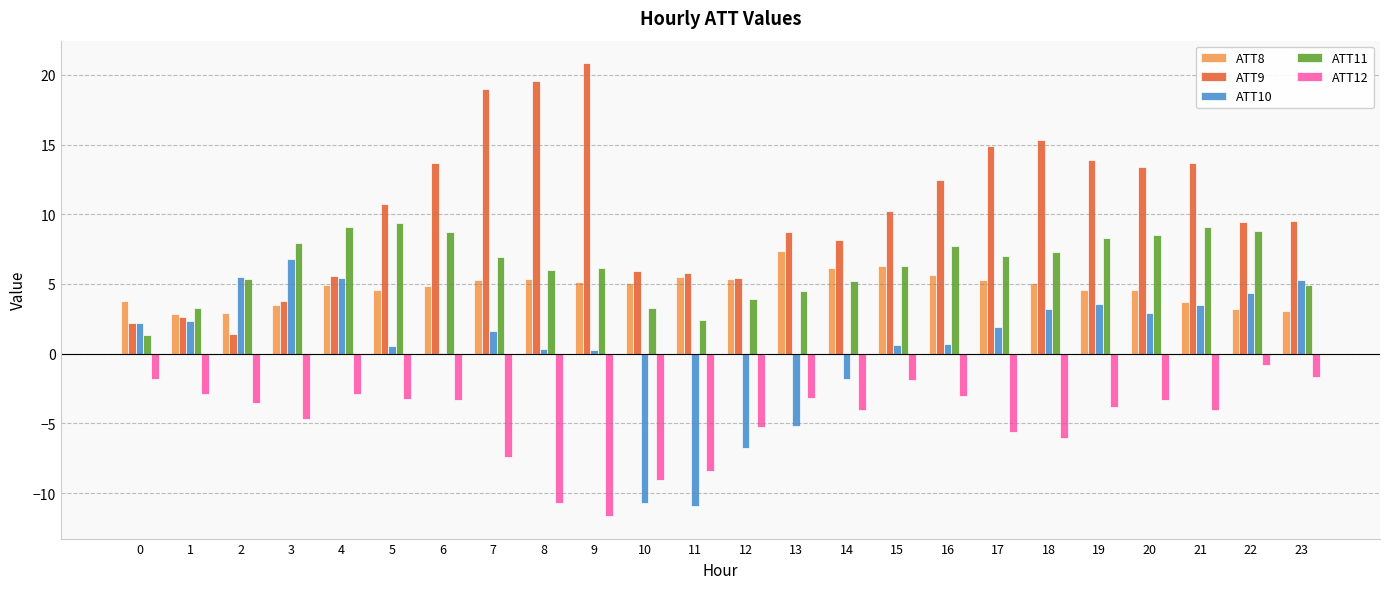

Which series changed the most between 5 and 8?

ATT9